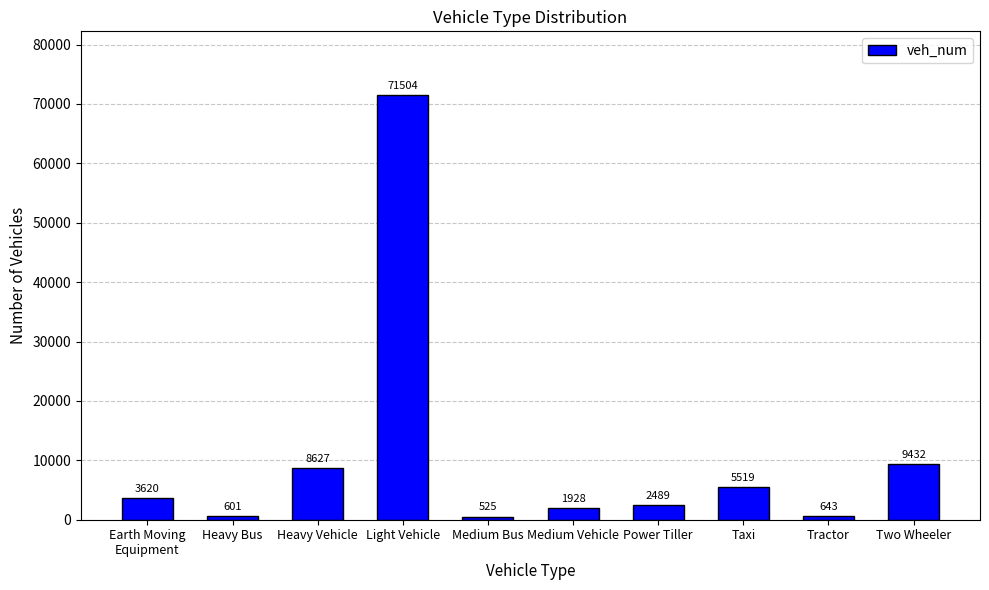

What is the value of the 1st bar from the left?

3620